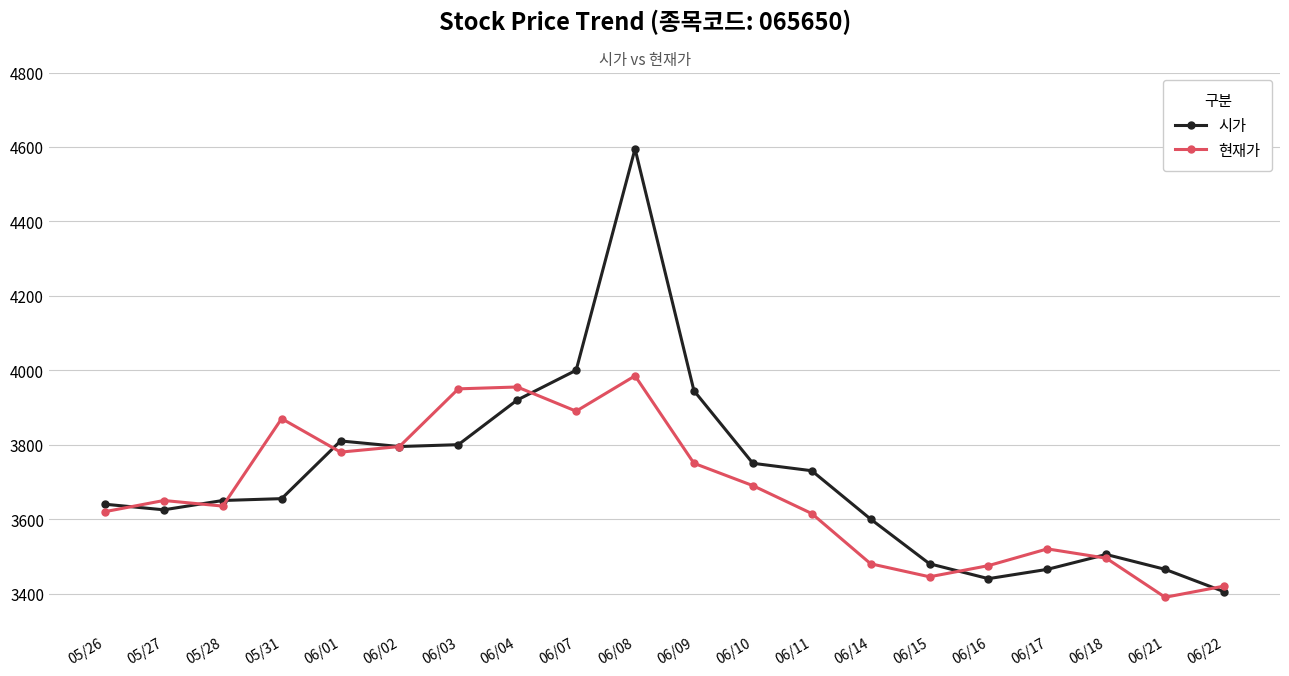

What is the value of the 시가 point at the 13th from the left?

3730